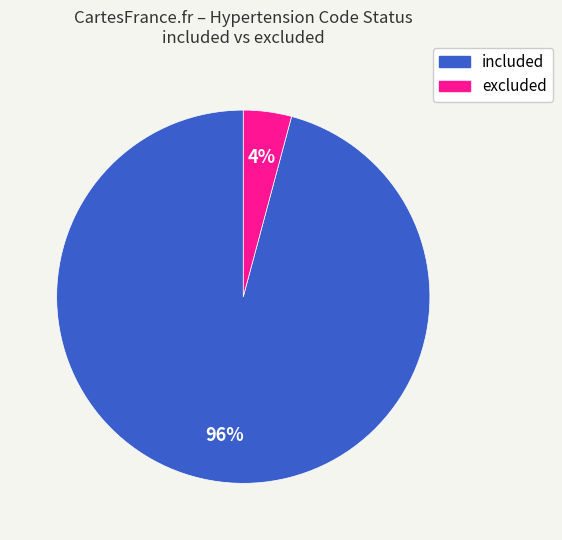

To the nearest percent, what percentage of the pie is excluded?

4%